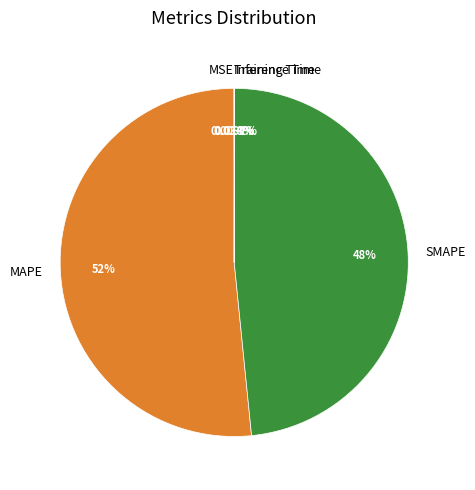

Is MAPE the majority of the pie?

Yes